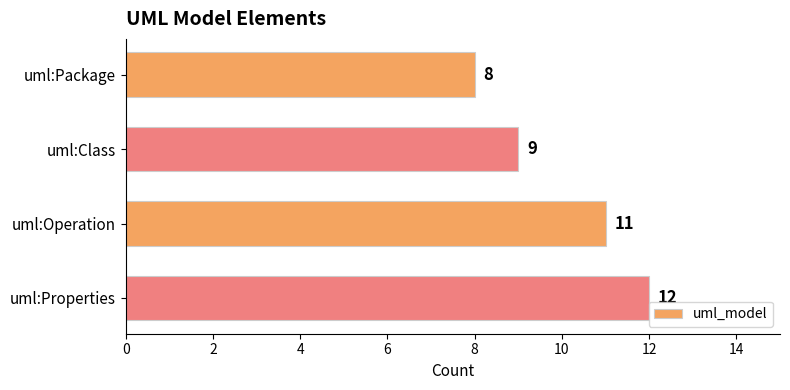

Reading bottom to top, list all the values displayed in this chart.

uml:Properties=12	uml:Operation=11	uml:Class=9	uml:Package=8